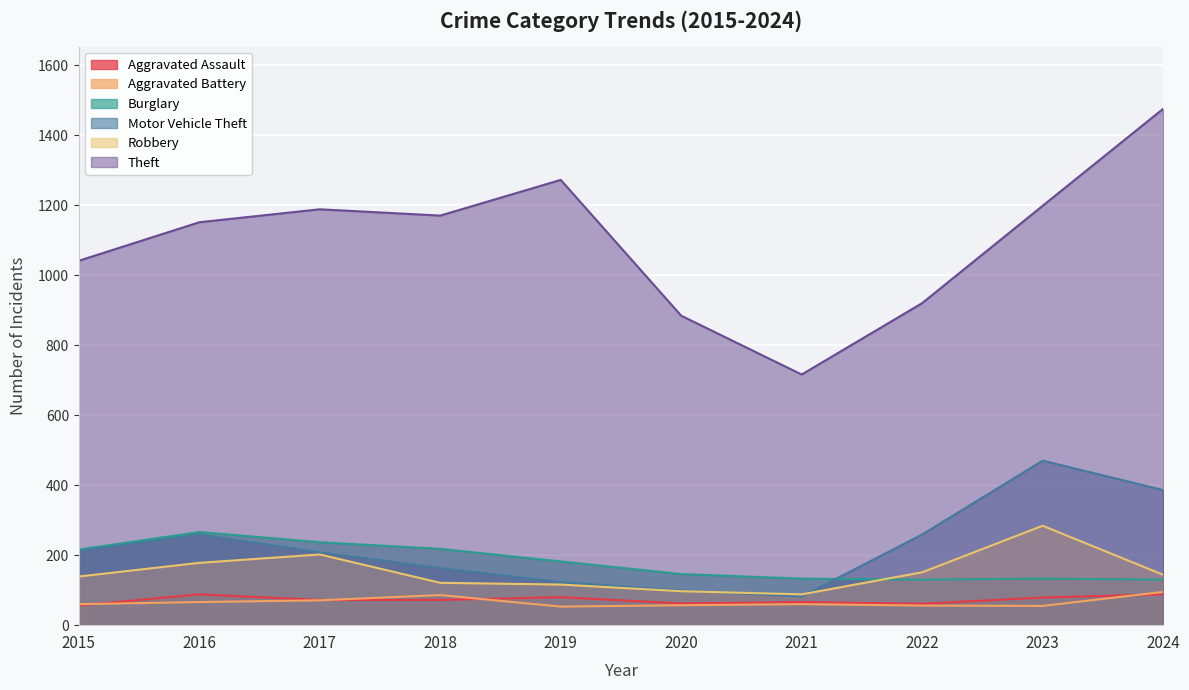

Between which two adjacent categories do Burglary and Motor Vehicle Theft first intersect?

2021 and 2022